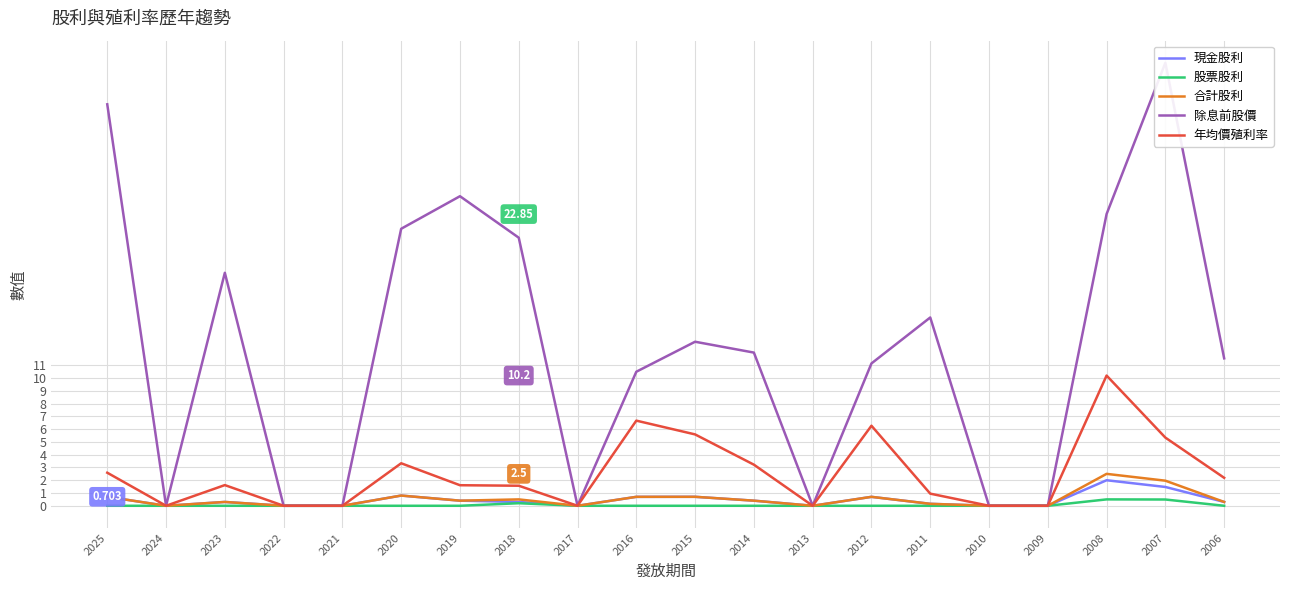

What is the difference between the 股票股利 values at 2008 and 2014?

0.5